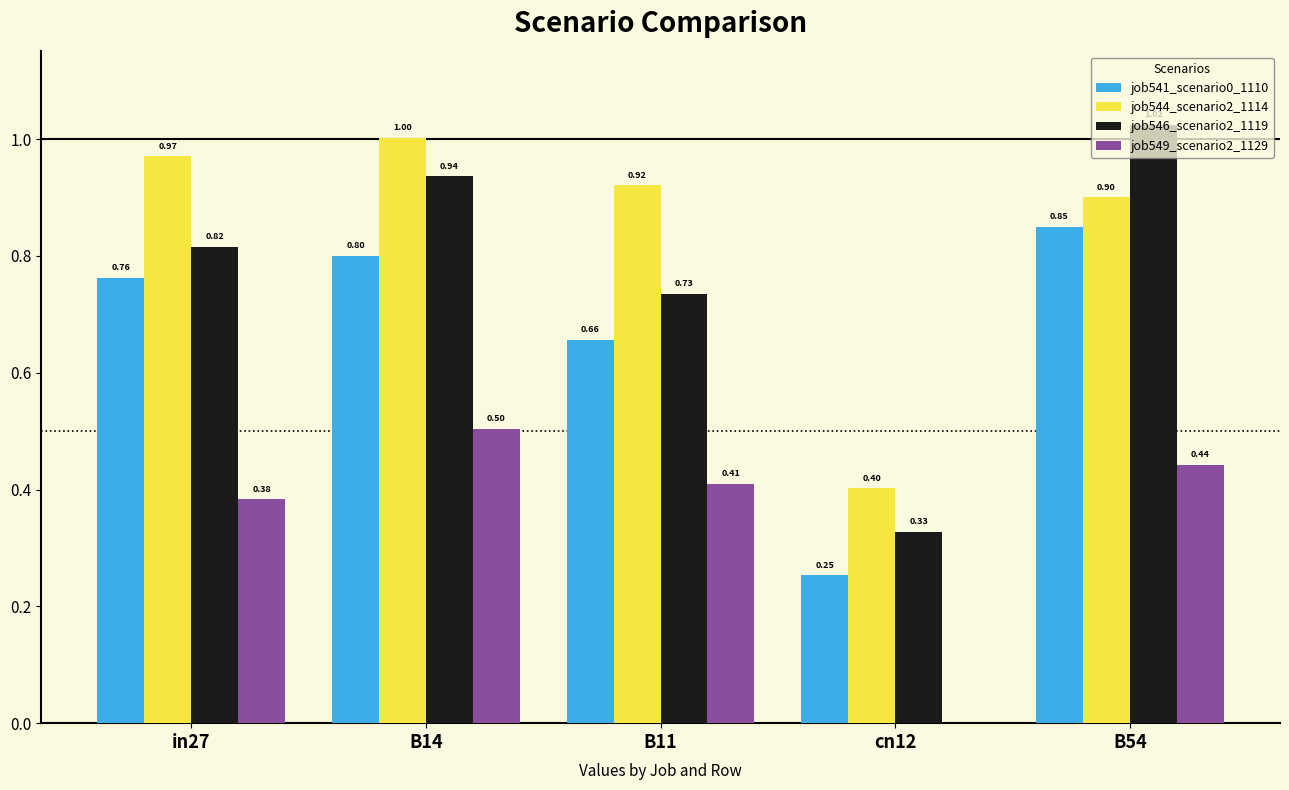

Which series changed the most between B11 and B54?

job546_scenario2_1119